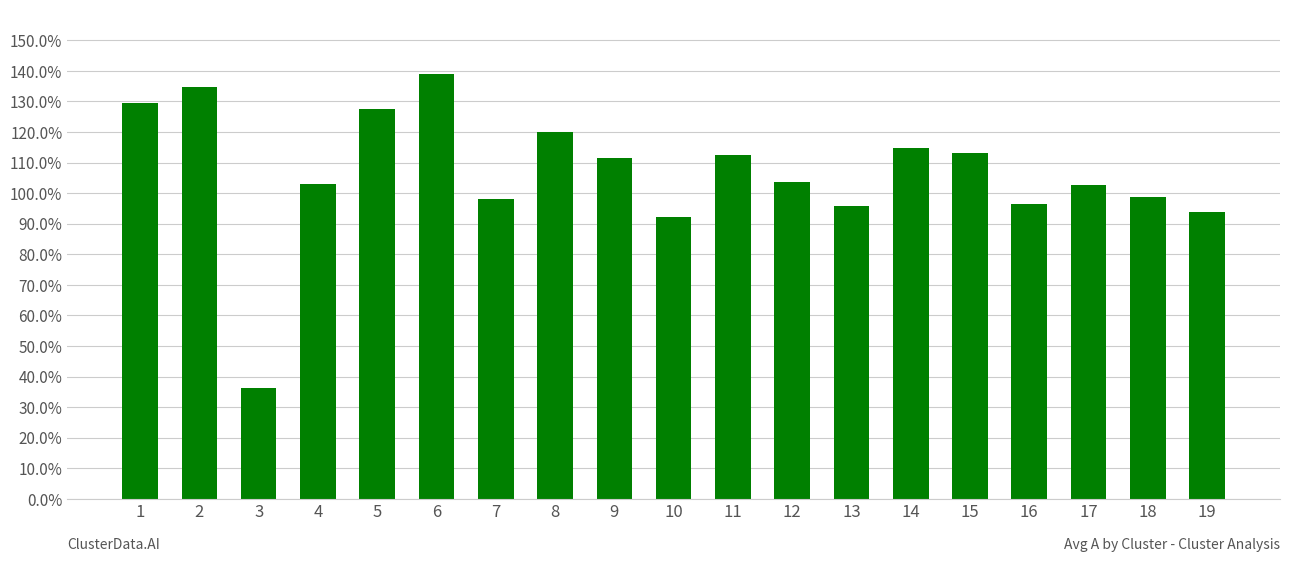

Reading left to right, extract all data points from this chart.

1.3	1.3	0.4	1.0	1.3	1.4	1.0	1.2	1.1	0.9	1.1	1.0	1.0	1.1	1.1	1.0	1.0	1.0	0.9